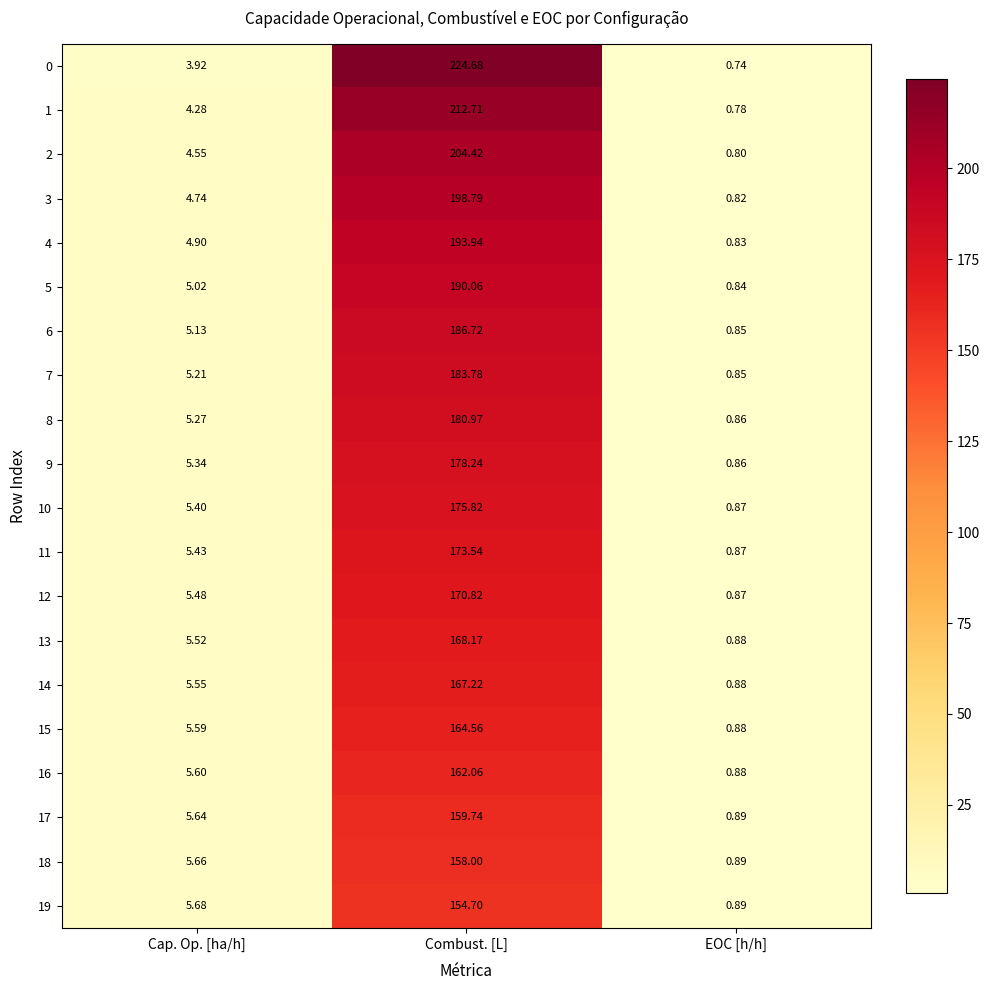

At which label does 18 reach its minimum?

EOC [h/h]